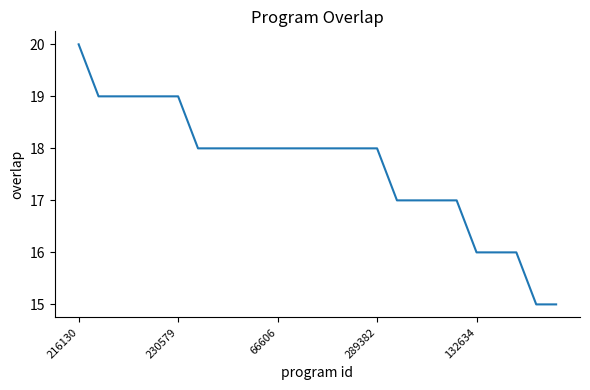

What is the greatest value displayed?

20